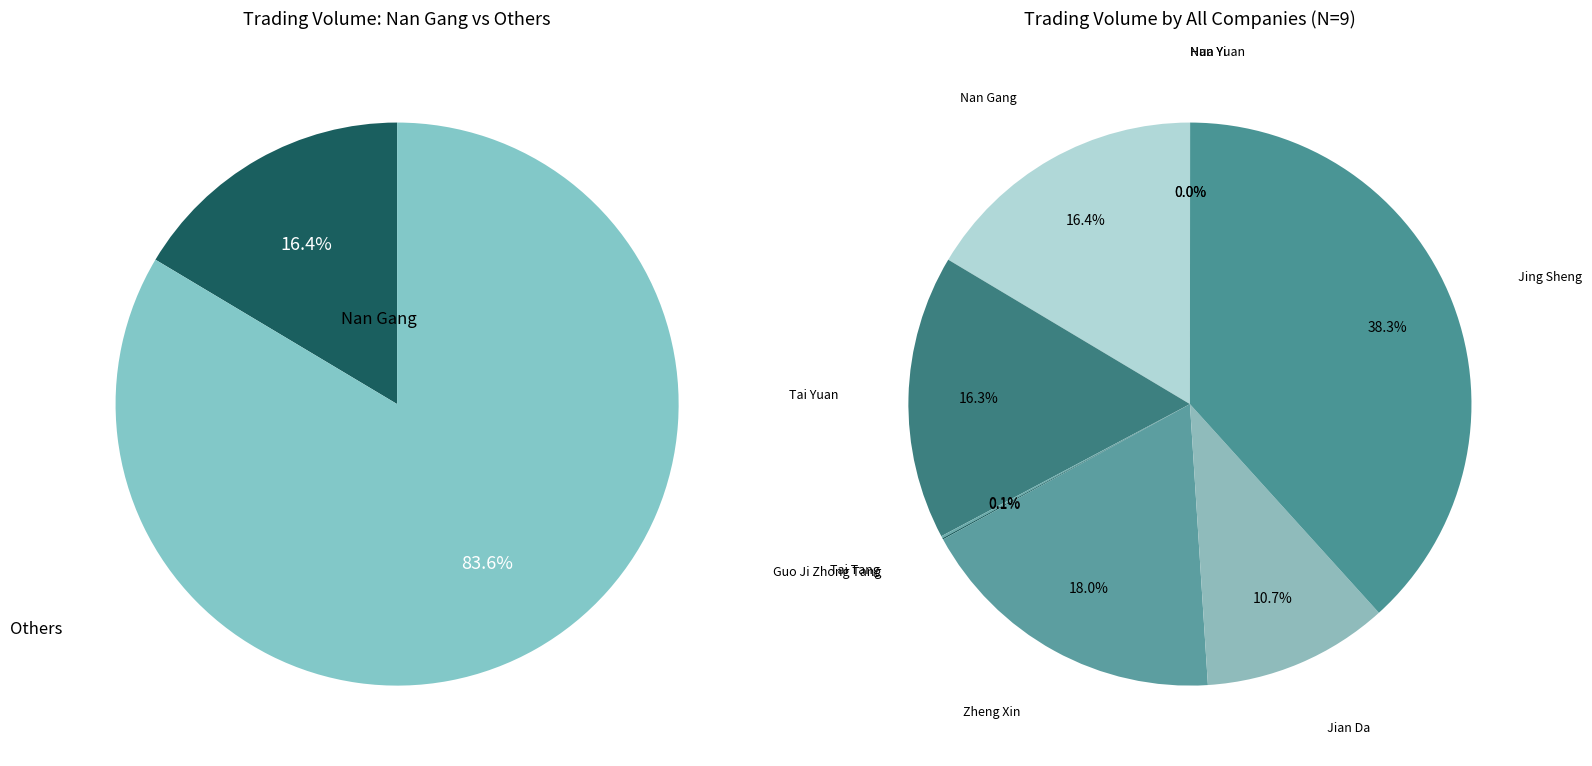

To the nearest percent, what is the average slice percentage?

11%